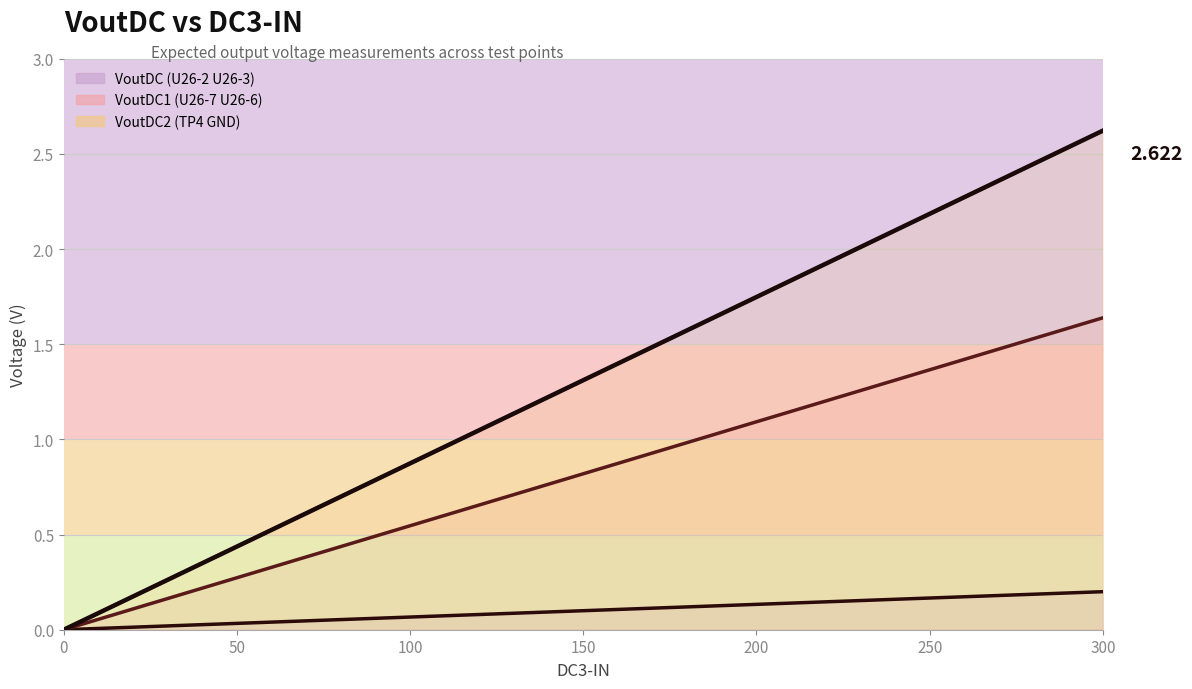

Does the chart display data point markers on the line(s)?

No